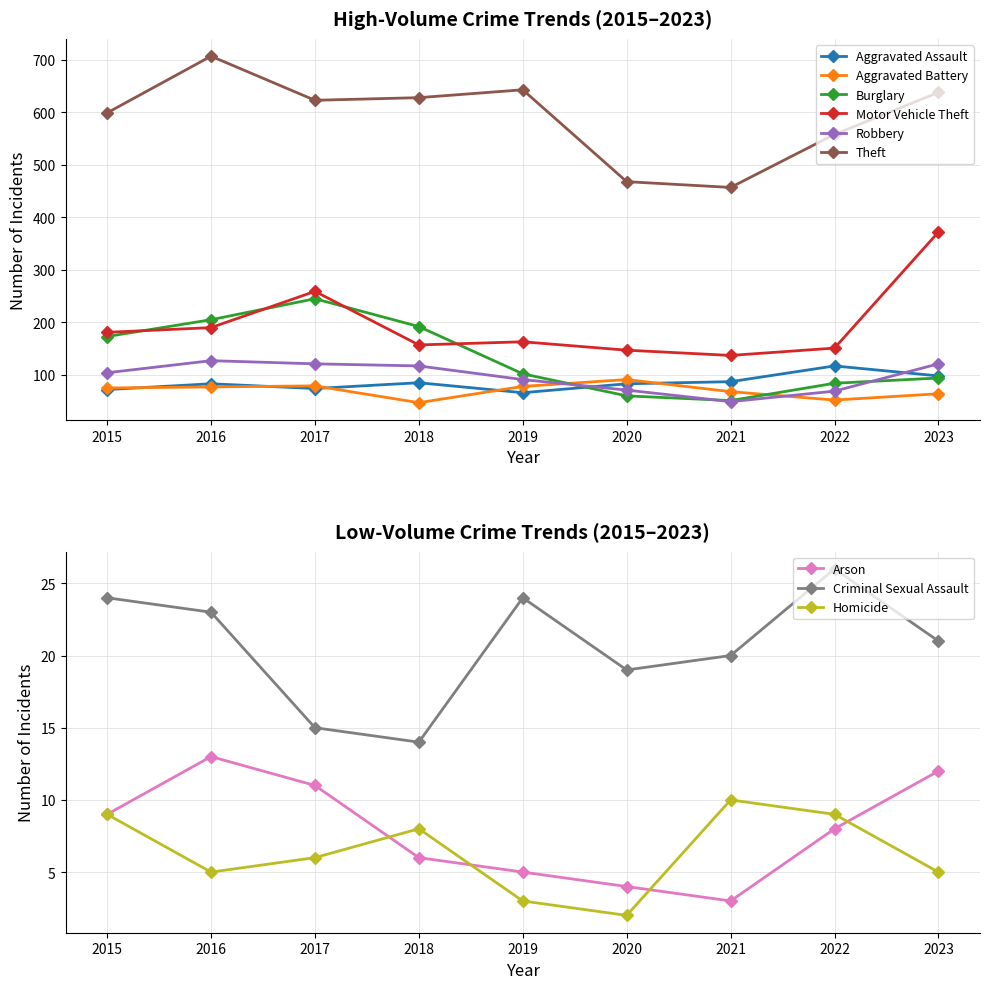

At how many categories does at least one series exceed 489?

7